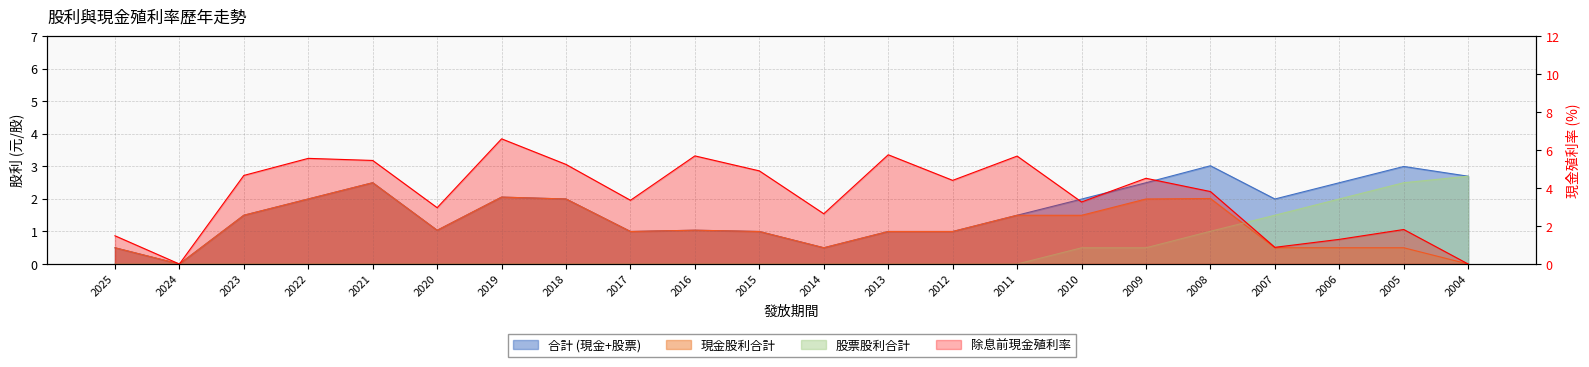

What is the difference between the maximum and minimum values in the 除息前現金殖利率 series?

6.6